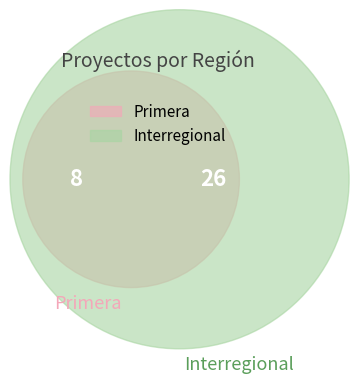

Combined, what portion of the pie is Interregional and Primera?

100.0%